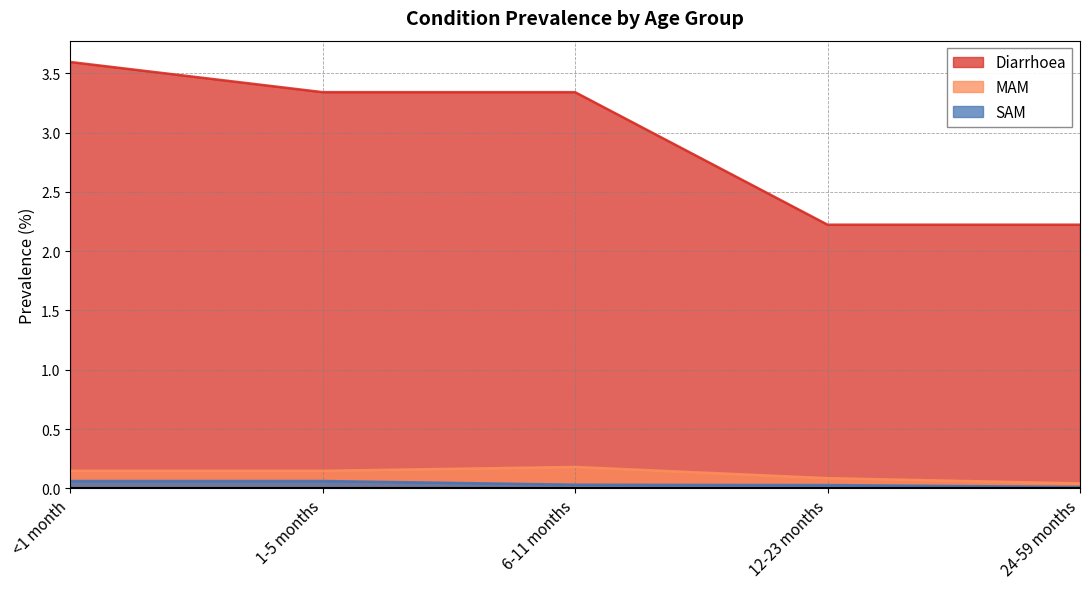

What are all the series names shown in the legend?

Diarrhoea, MAM, SAM